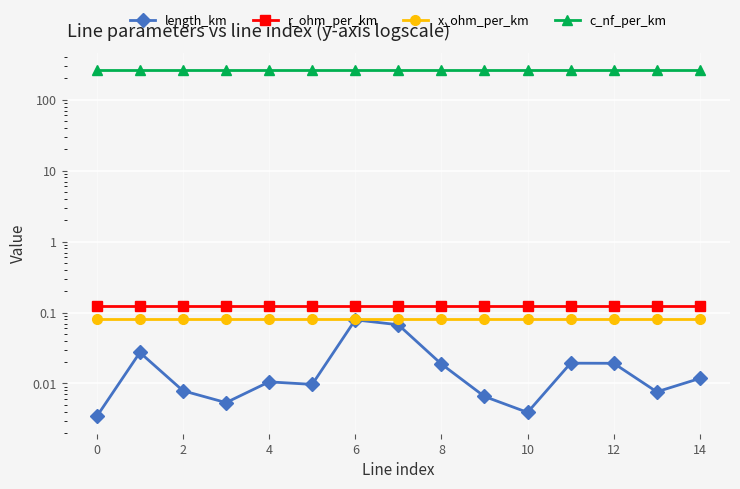

Rank the series by their maximum value, from highest to lowest.

c_nf_per_km, r_ohm_per_km, x_ohm_per_km, length_km